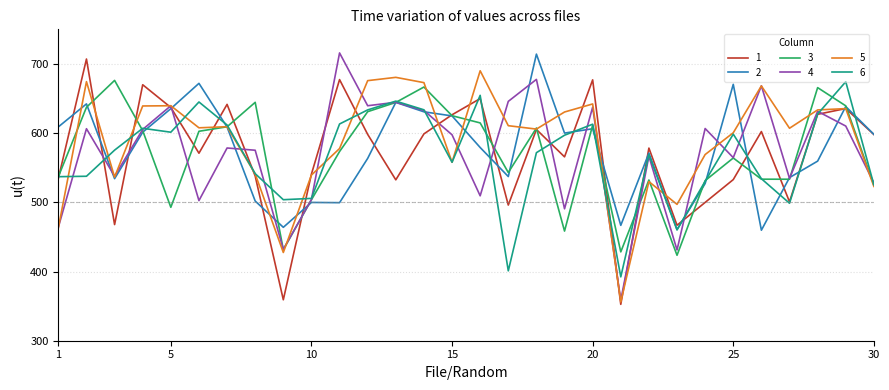

What is the maximum value shown in the chart?

715.9